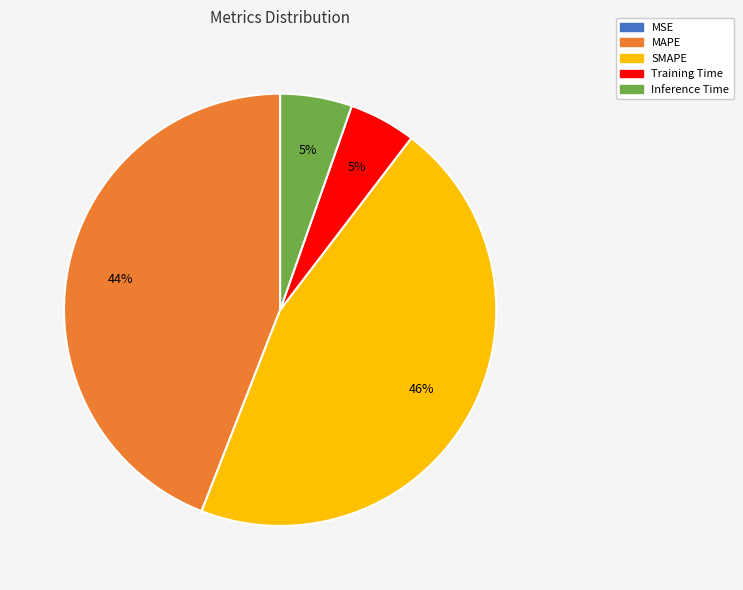

Which slice is the largest?

SMAPE